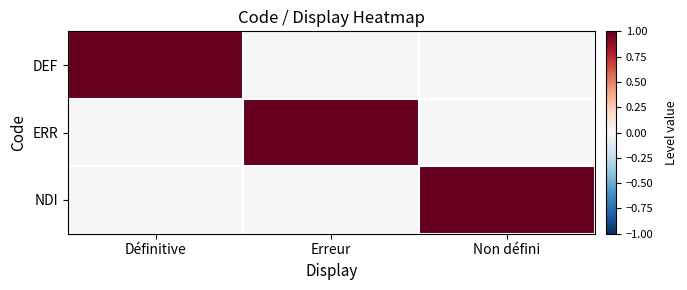

At which category is the sum across all series the highest?

Définitive